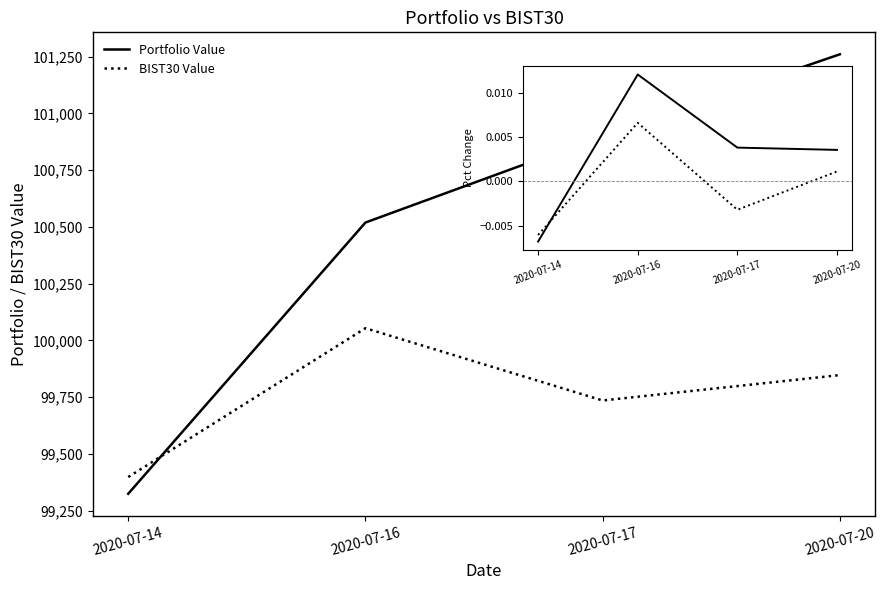

True or false: BIST30 Value and Portfolio Value cross at least once.

True